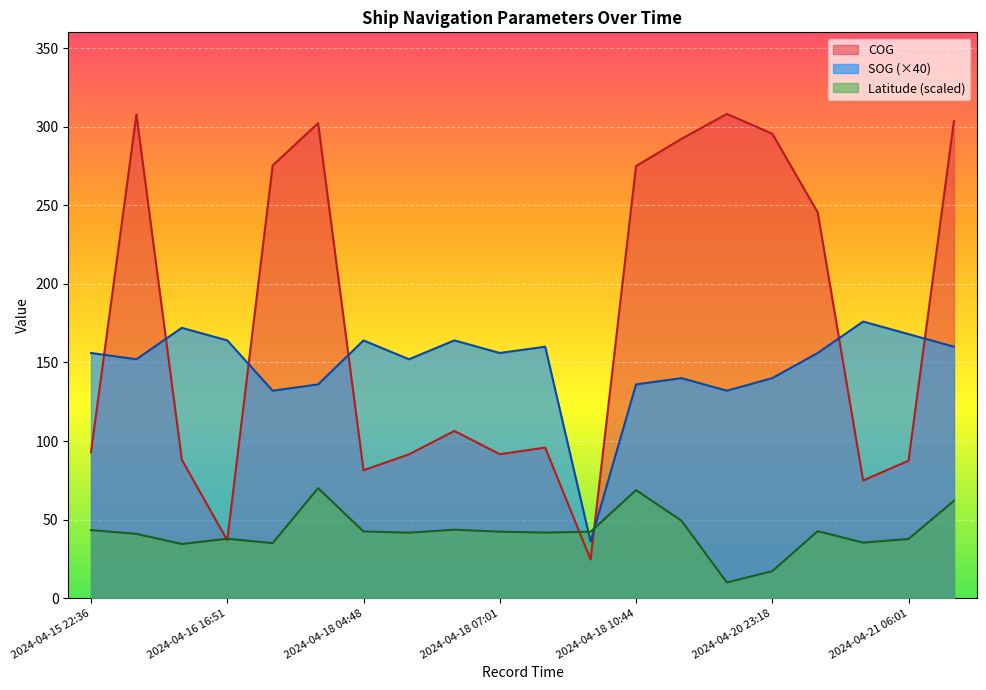

In Latitude, how many points are lower than both neighbors (excluding endpoints)?

6